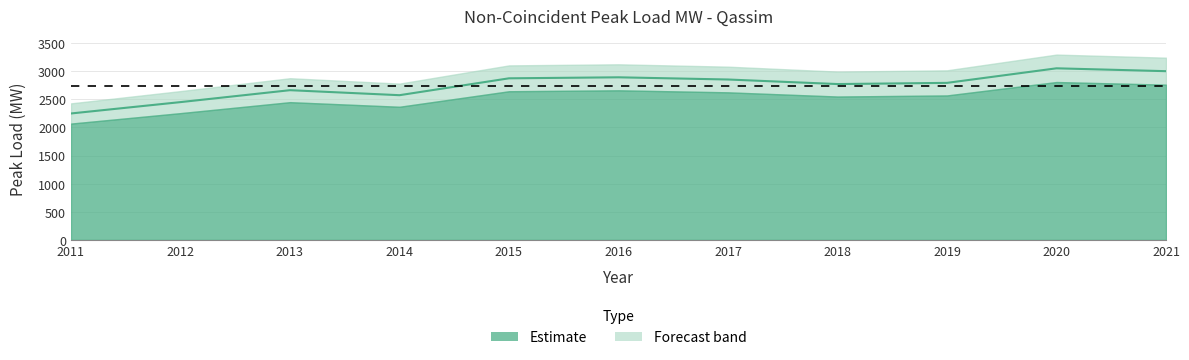

What is the difference between the second highest and minimum values?

752